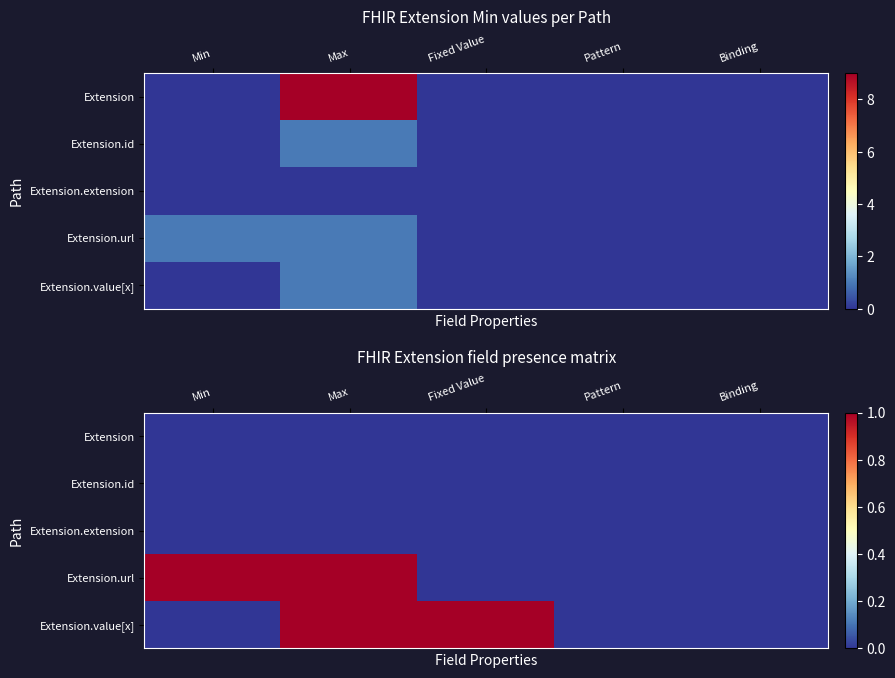

The Extension.url series shows 1 at Binding. True or false?

False